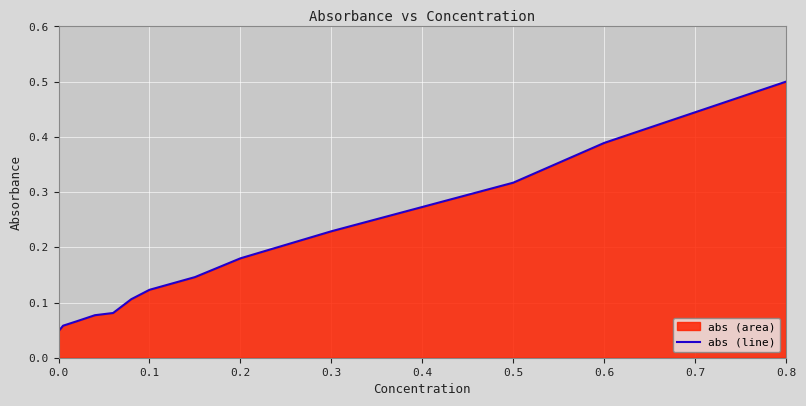

True or false: there are more than 1 points higher than both neighbors.

False